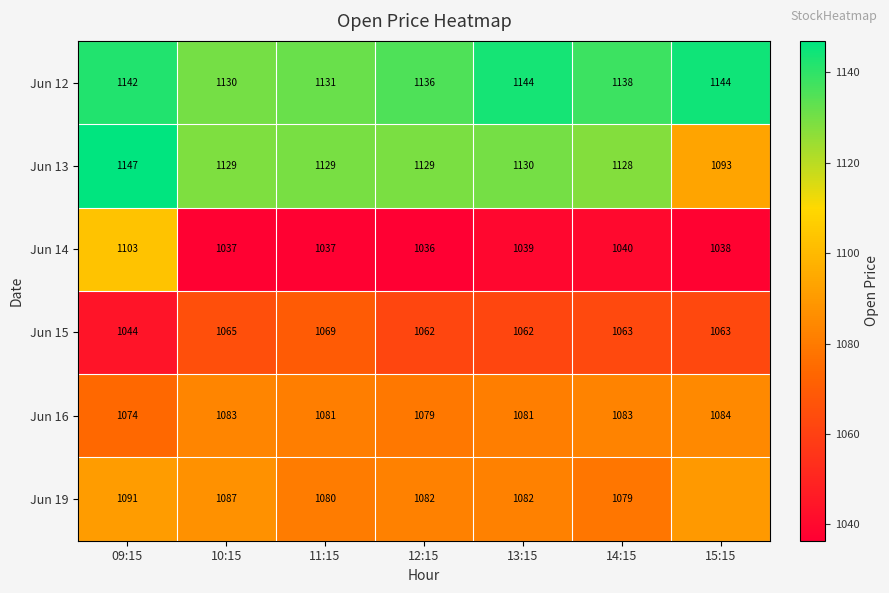

Which series changed the most between 10:15 and 12:15?

Jun 12